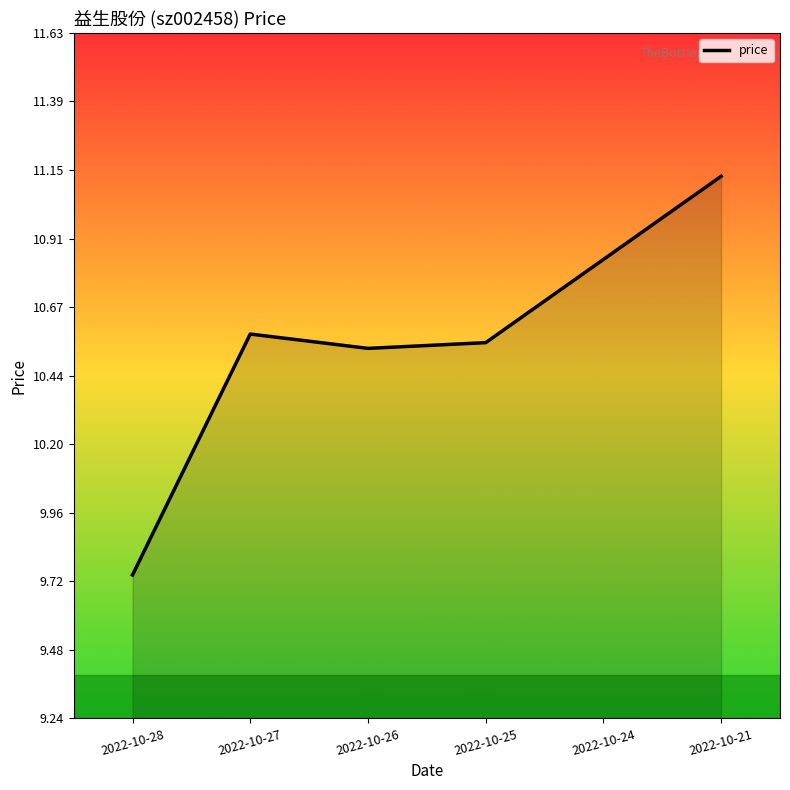

How many interior local peaks (higher than both neighbors) does the data have?

1